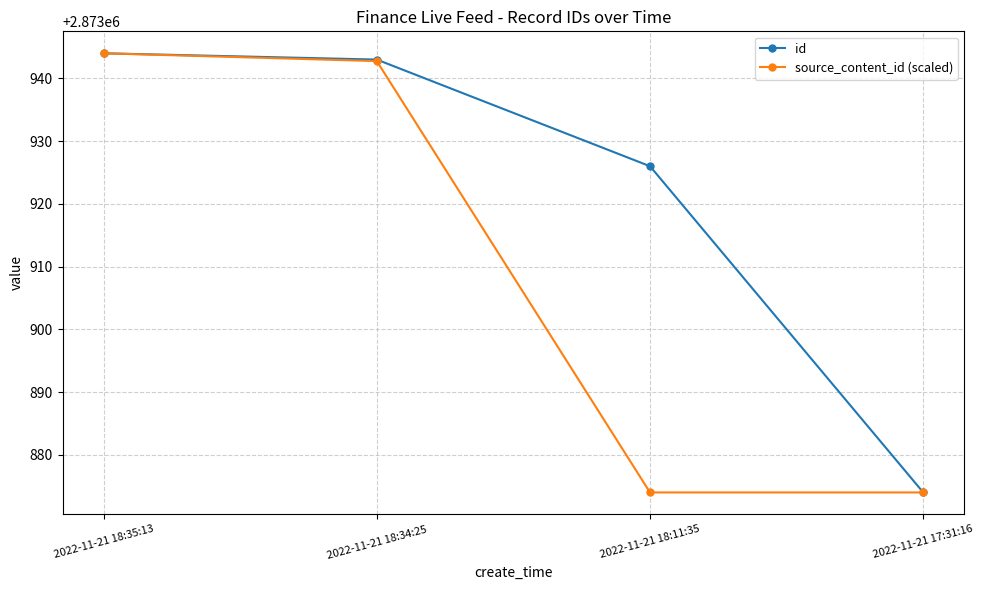

Between 2022-11-21 18:11:35 and 2022-11-21 17:31:16, which series saw the biggest shift?

id